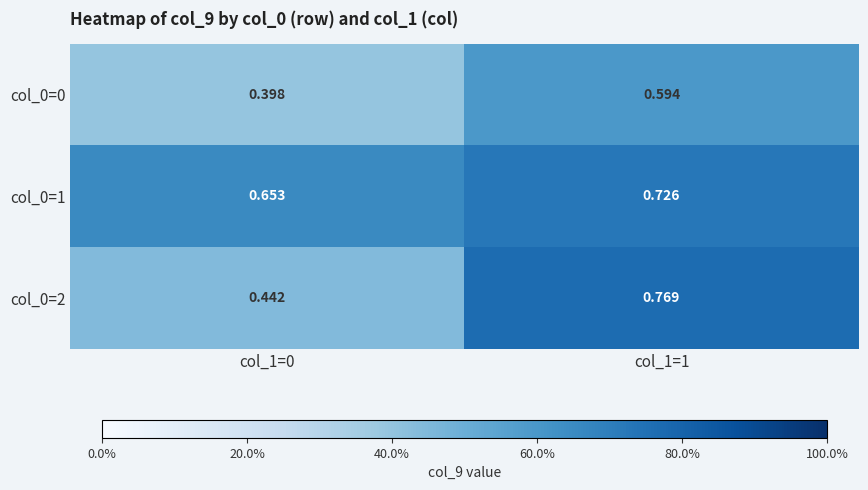

Is the value of col_0=0 at col_1=1 greater than the value of col_0=1 at col_1=1?

No